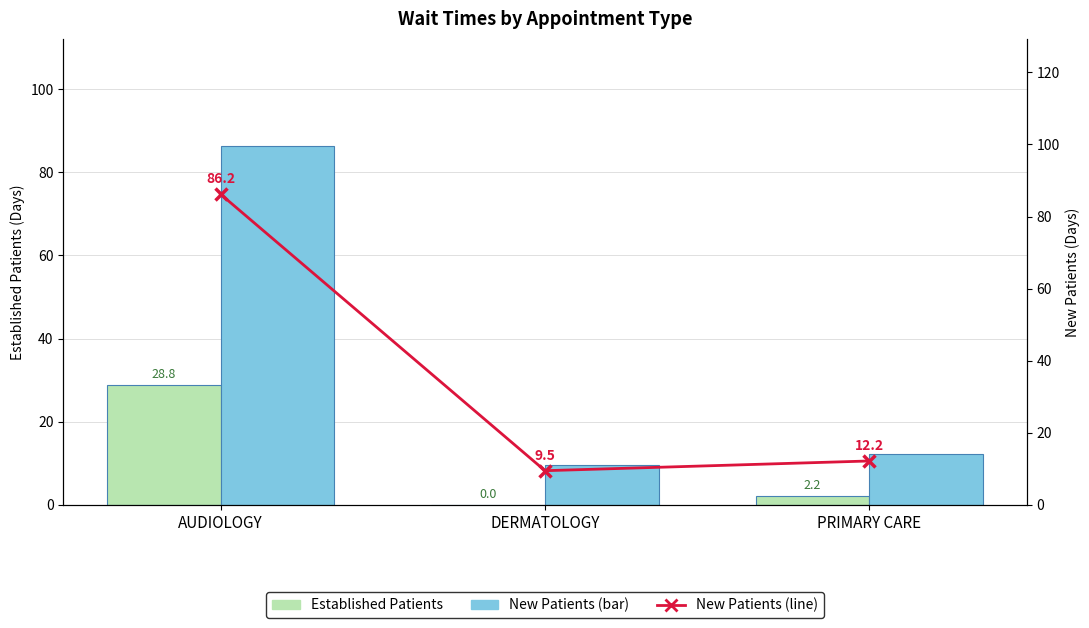

What is the highest value of the Established Patients series?

28.8